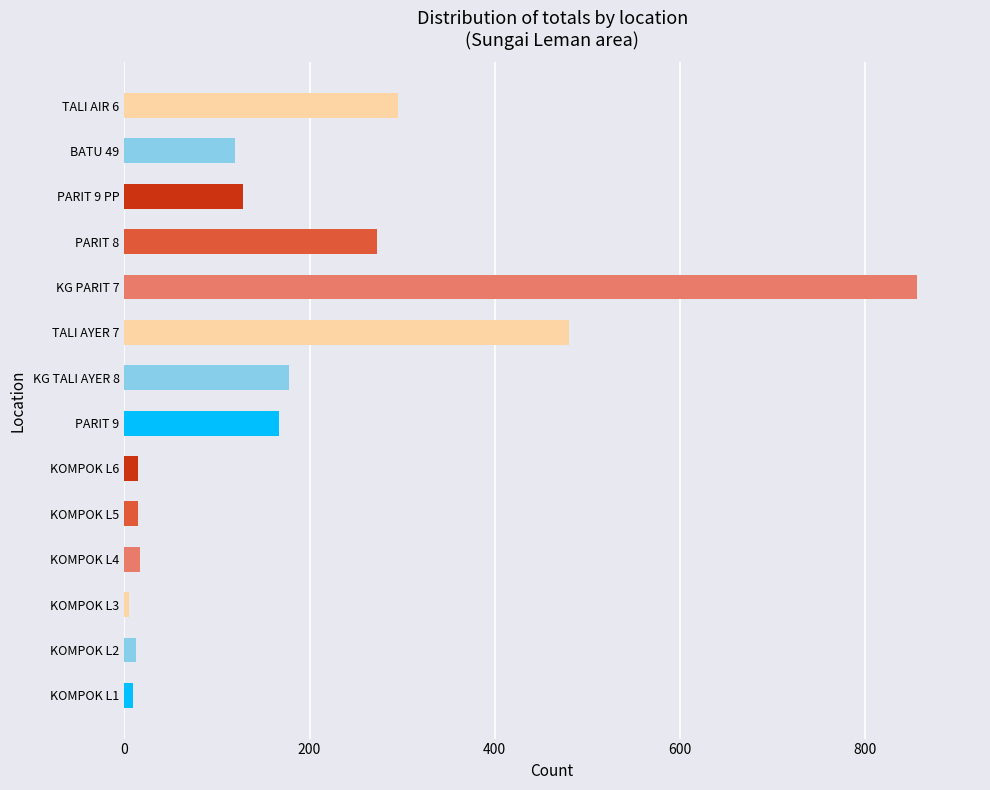

How many distinct data groups are displayed?

1